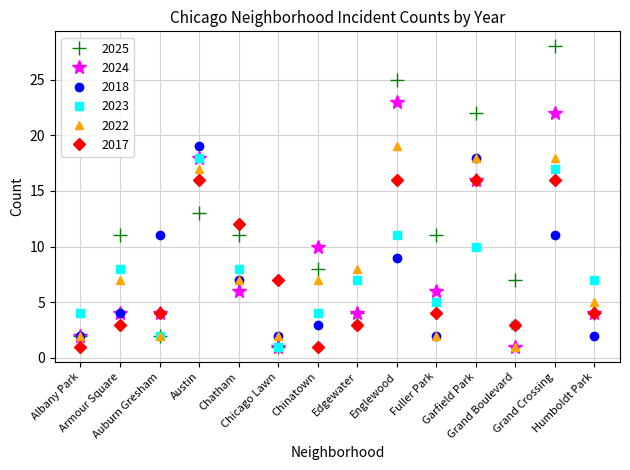

Is it true that 2023 equals 17 at Grand Crossing?

True